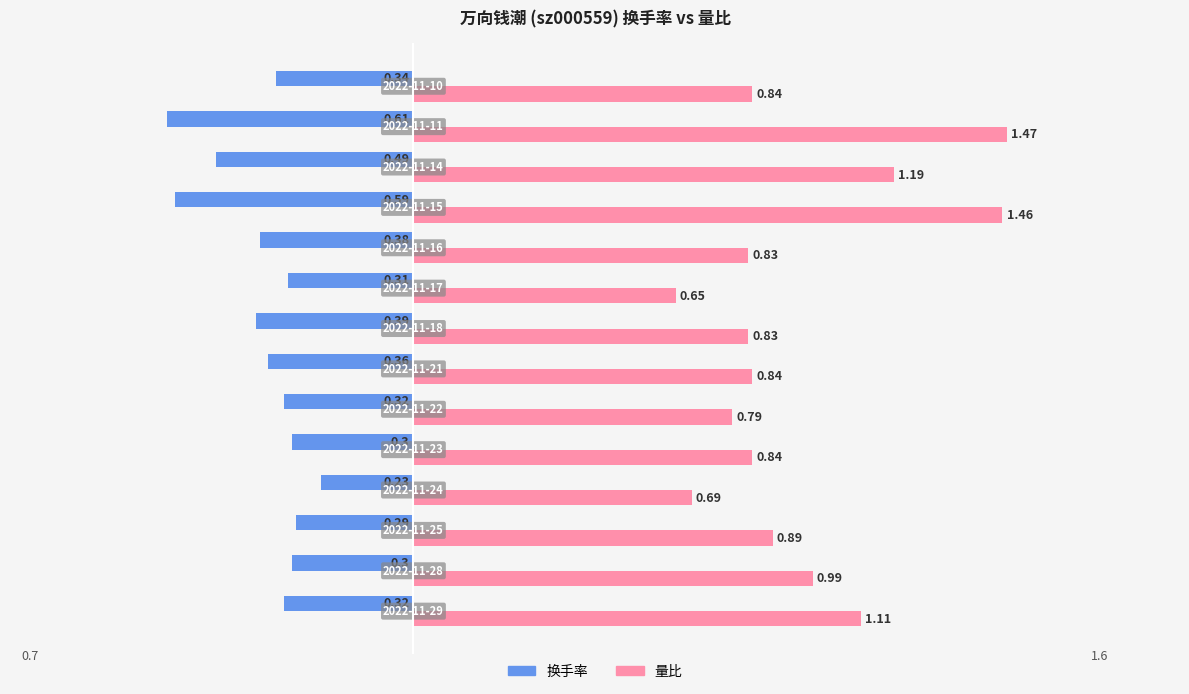

Which series has the largest total across all categories?

量比